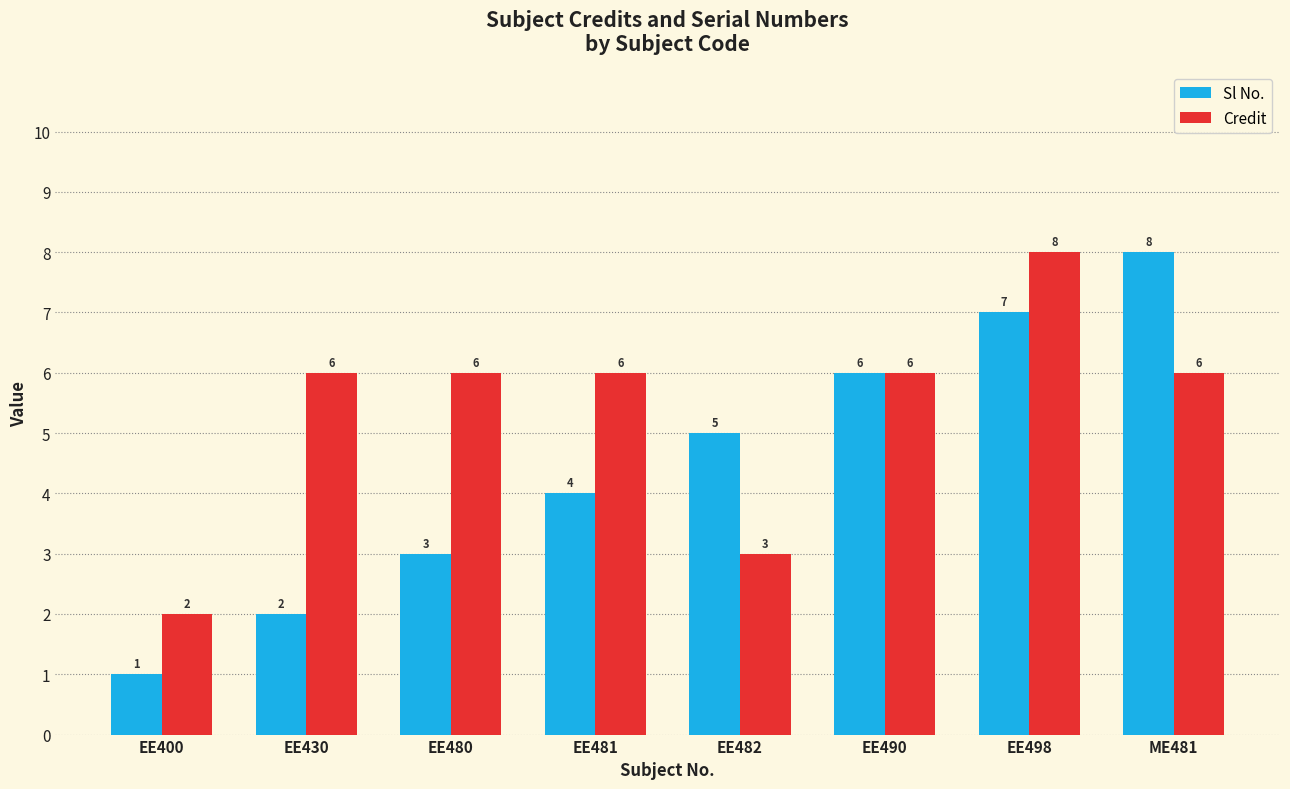

Reading left to right, extract all data points from this chart.

Sl No.: EE400=1	EE430=2	EE480=3	EE481=4	EE482=5	EE490=6	EE498=7	ME481=8
Credit: EE400=2	EE430=6	EE480=6	EE481=6	EE482=3	EE490=6	EE498=8	ME481=6